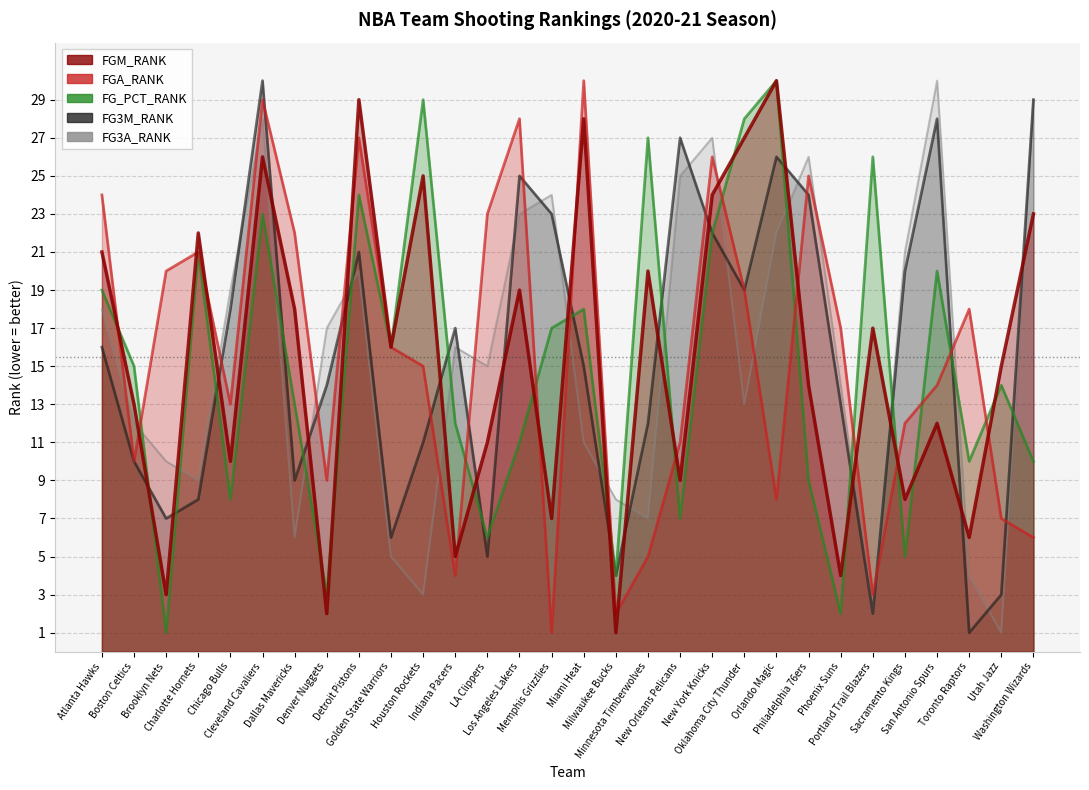

How many data points in FG3M_RANK are above 16?

14